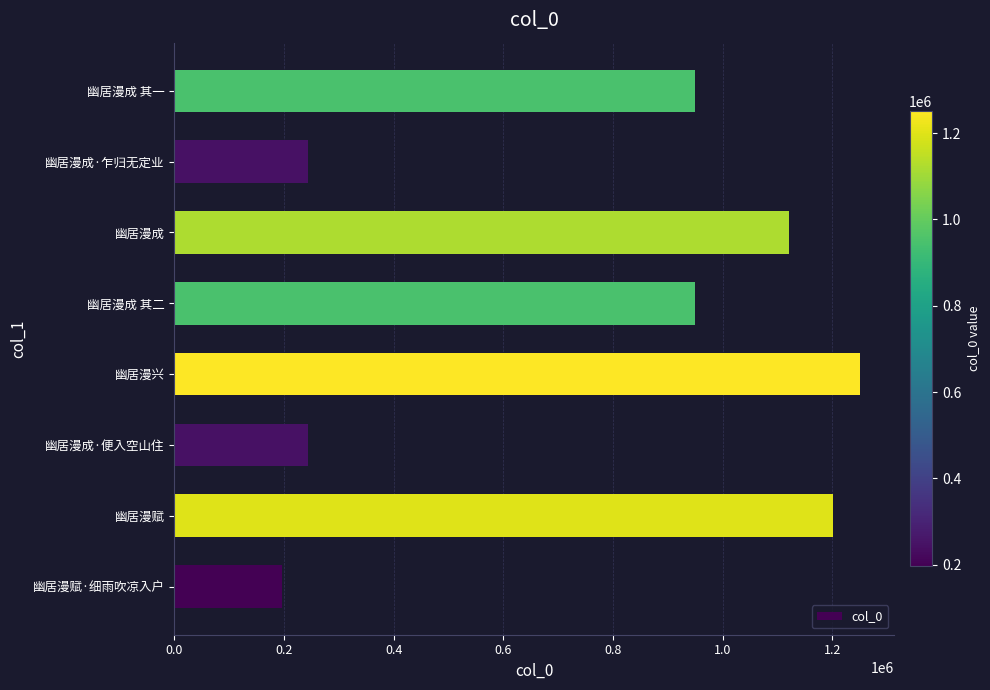

What is the greatest value displayed?

1250471